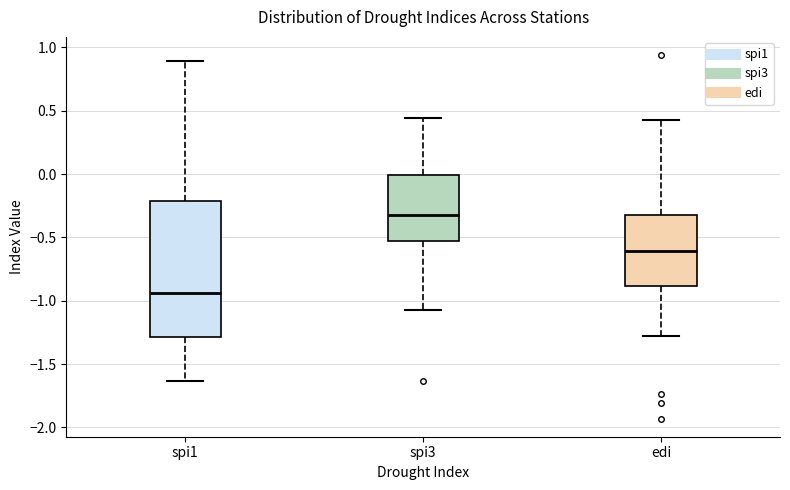

Where does the upper whisker of the box for spi1 end on the y-axis? The values are not printed on the chart, so give them approximately, as read against the axis.

0.90